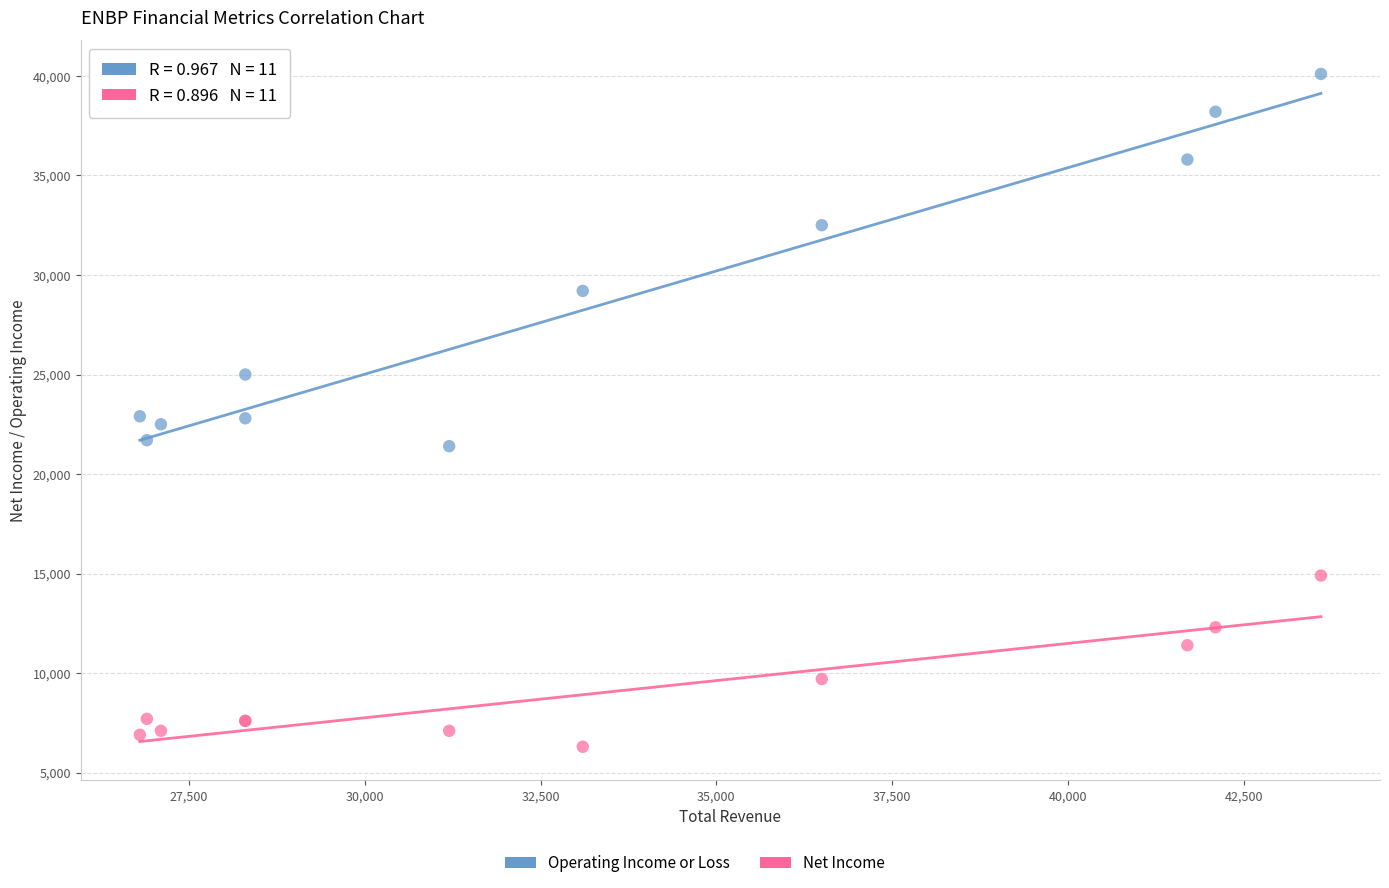

Which series contains the highest Y value?

Operating Income or Loss